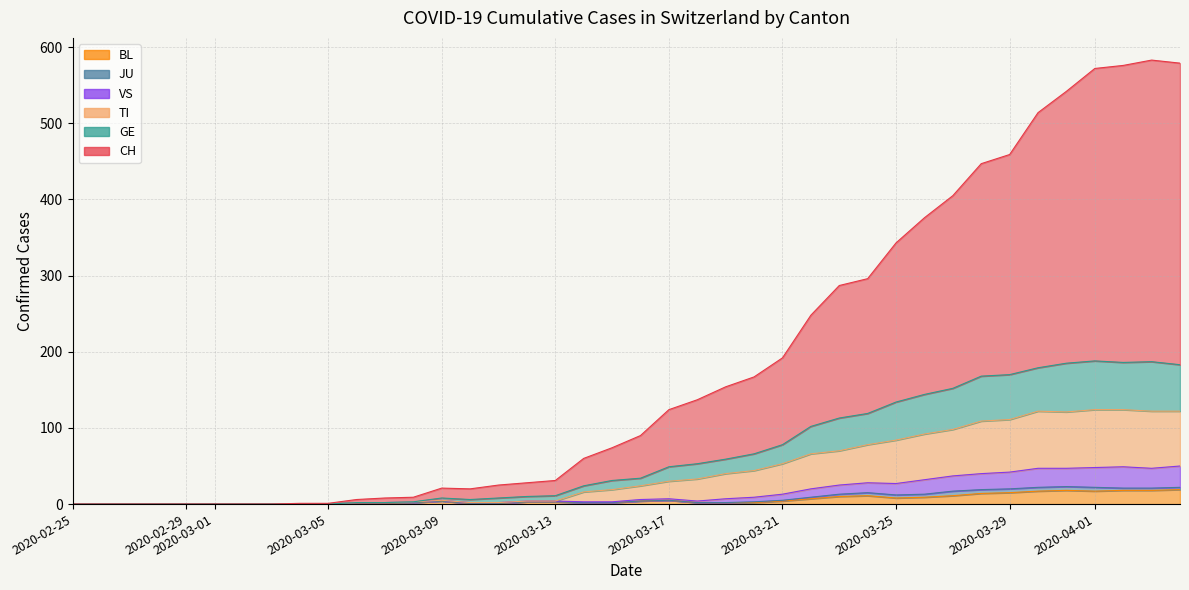

Which series changed the most between 2020-03-20 and 2020-04-09?

CH